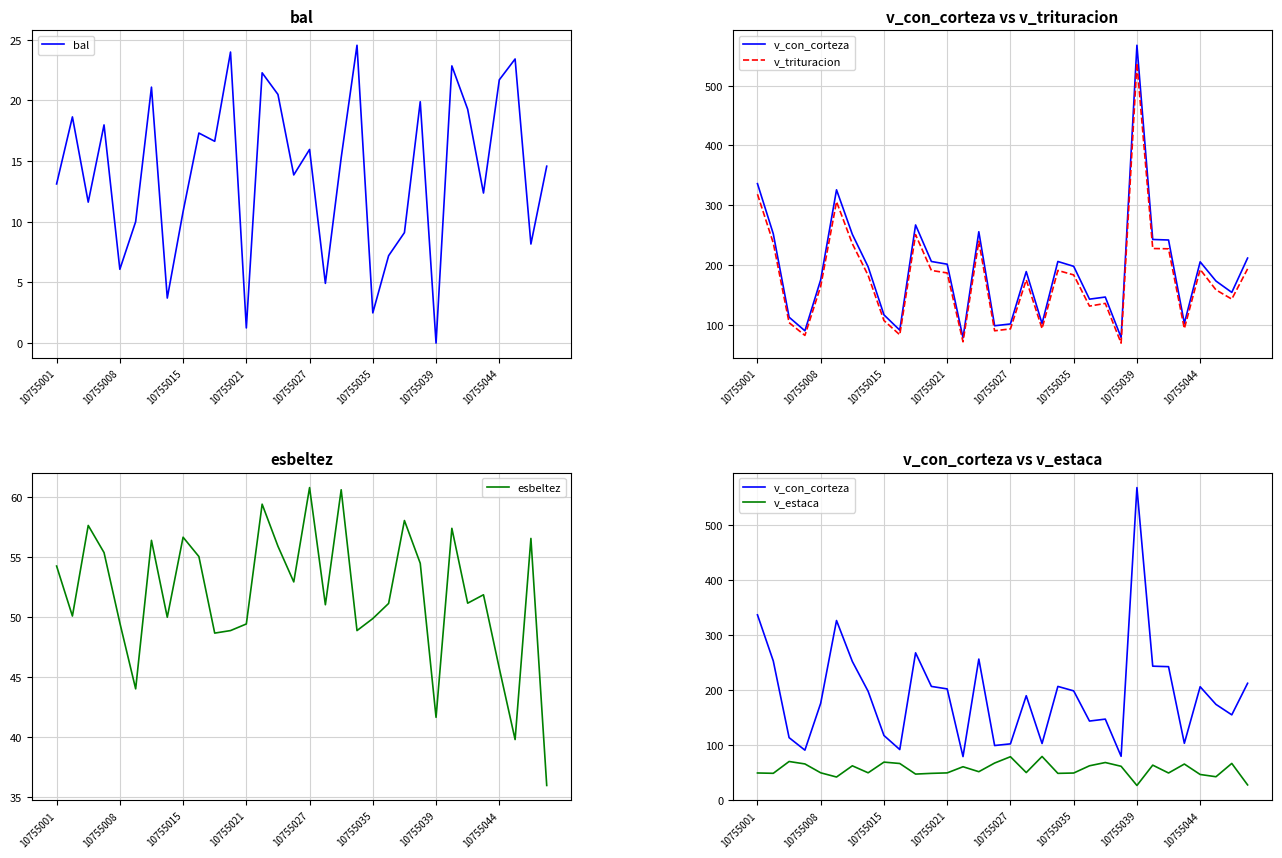

The value of v_trituracion at 13 is 44.6. True or false?

False